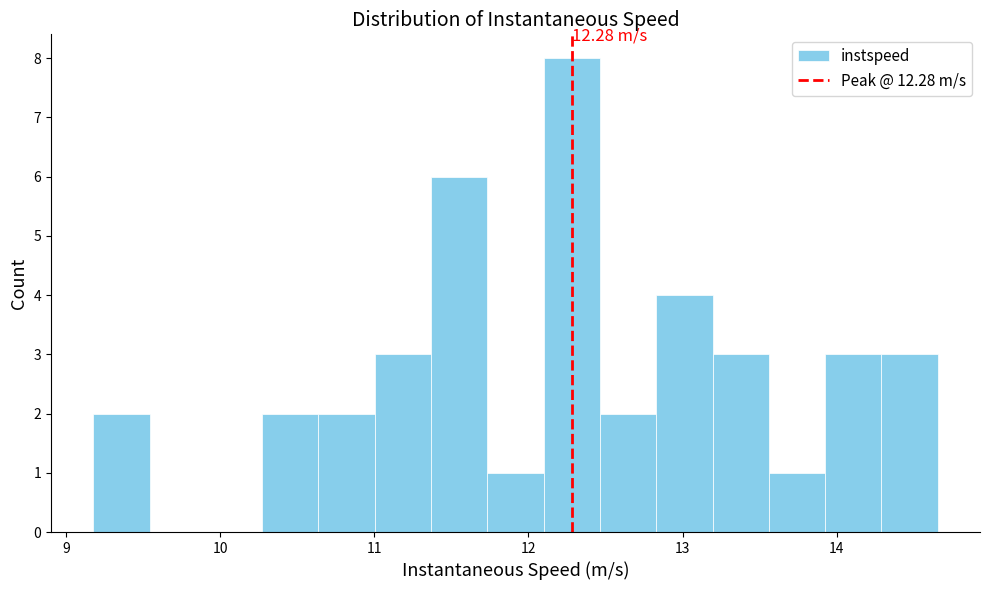

Read against the x-axis, roughly where is the centre of the tallest bar?

12.3